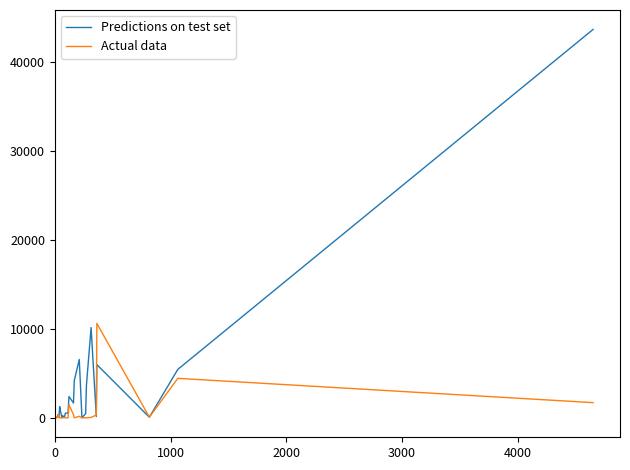

True or false: Actual data and Predictions on test set intersect in this chart.

True